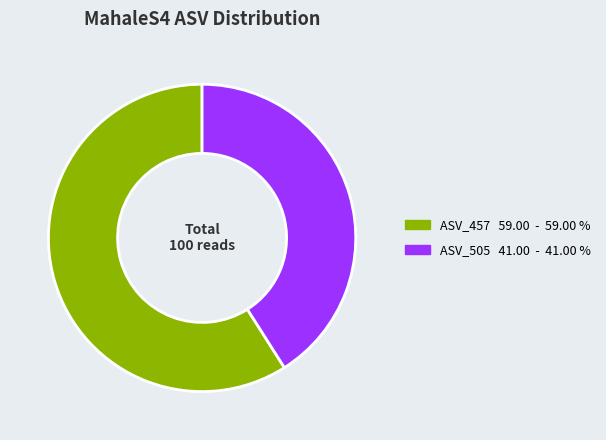

Which category has the biggest portion of the pie?

ASV_457 59.00 - 59.00 %